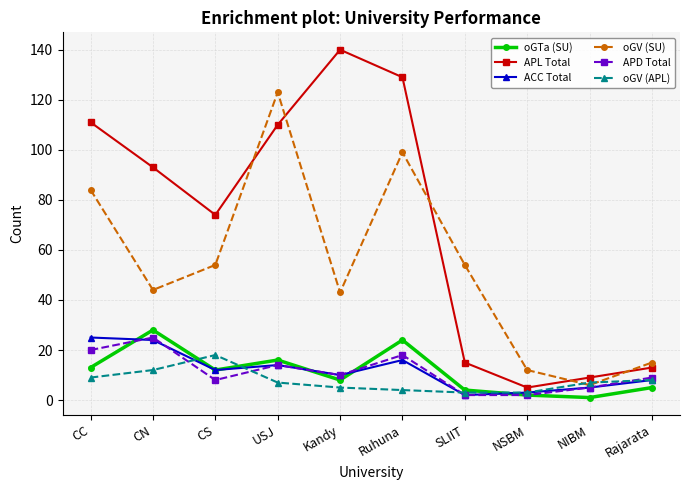

What is the total value across all series at NIBM?

33